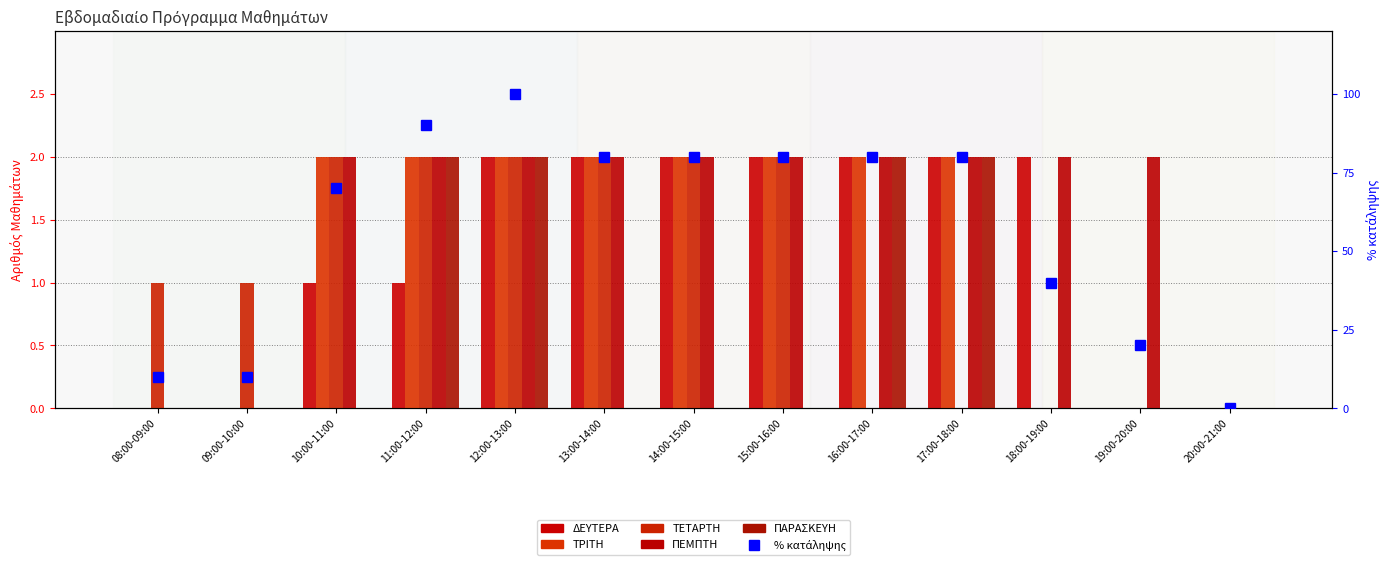

What is the label of the 6th bar from the right?

15:00-16:00